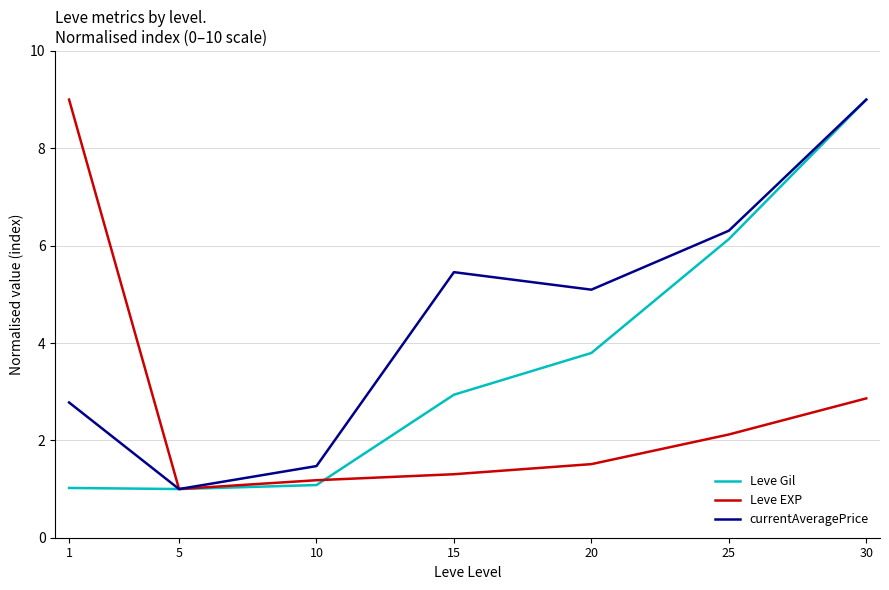

At 25, list the series in order from largest to smallest.

currentAveragePrice, Leve Gil, Leve EXP